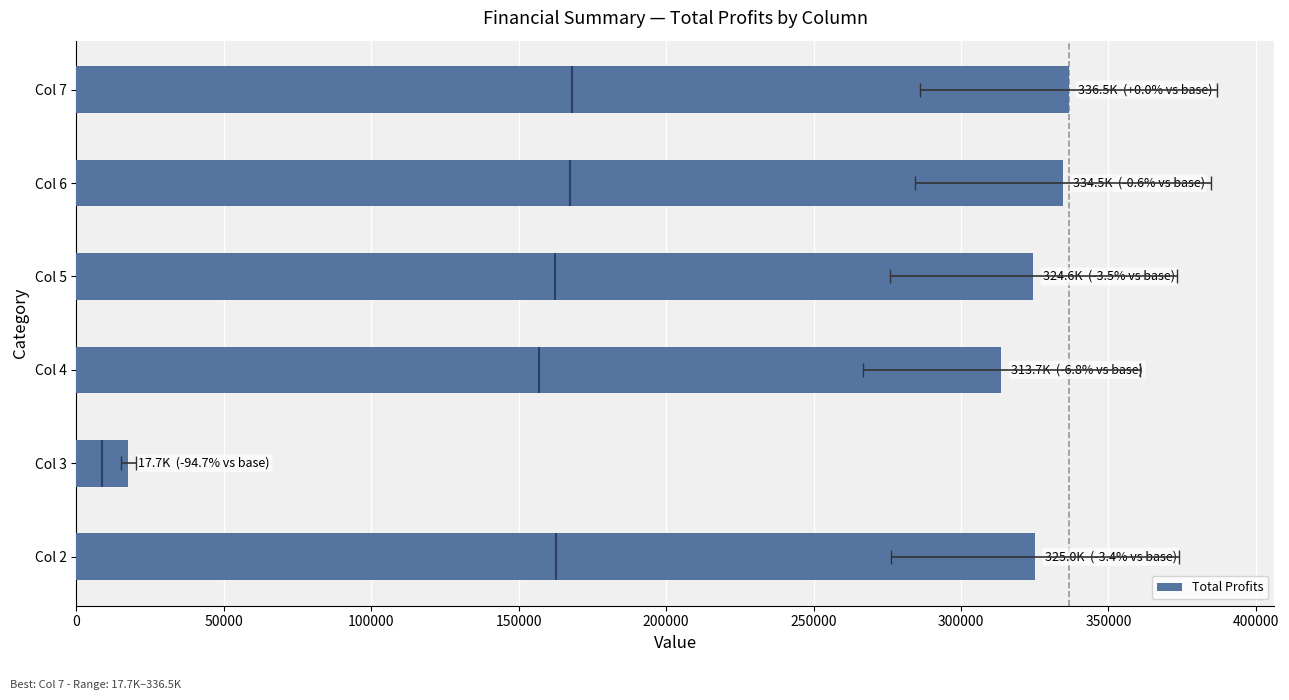

Between Col 5 and Col 7, which is larger?

Col 7